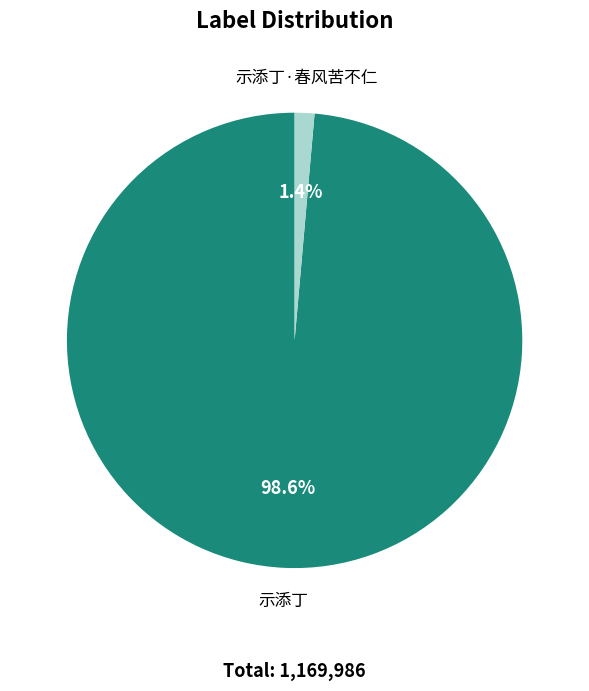

To the nearest percent, what portion does 示添丁·春风苦不仁 represent?

1%